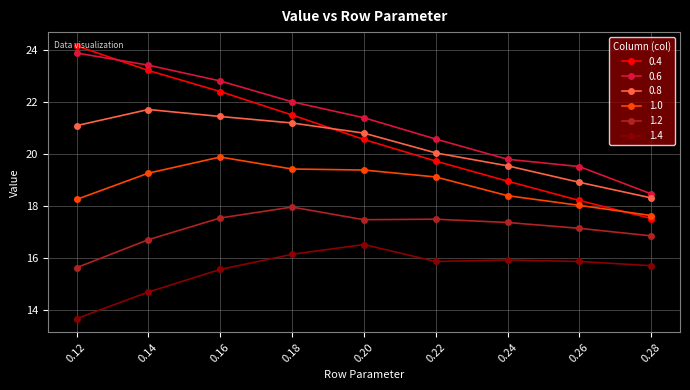

Reading left to right, what are all the values shown in this chart?

0.4: 24.2	23.2	22.4	21.5	20.6	19.7	19.0	18.2	17.5
0.6: 23.9	23.4	22.8	22.0	21.4	20.6	19.8	19.5	18.5
0.8: 21.1	21.7	21.5	21.2	20.8	20.1	19.6	18.9	18.3
1.0: 18.3	19.3	19.9	19.4	19.4	19.1	18.4	18.0	17.6
1.2: 15.6	16.7	17.5	18.0	17.5	17.5	17.4	17.1	16.9
1.4: 13.7	14.7	15.6	16.1	16.5	15.9	15.9	15.9	15.7